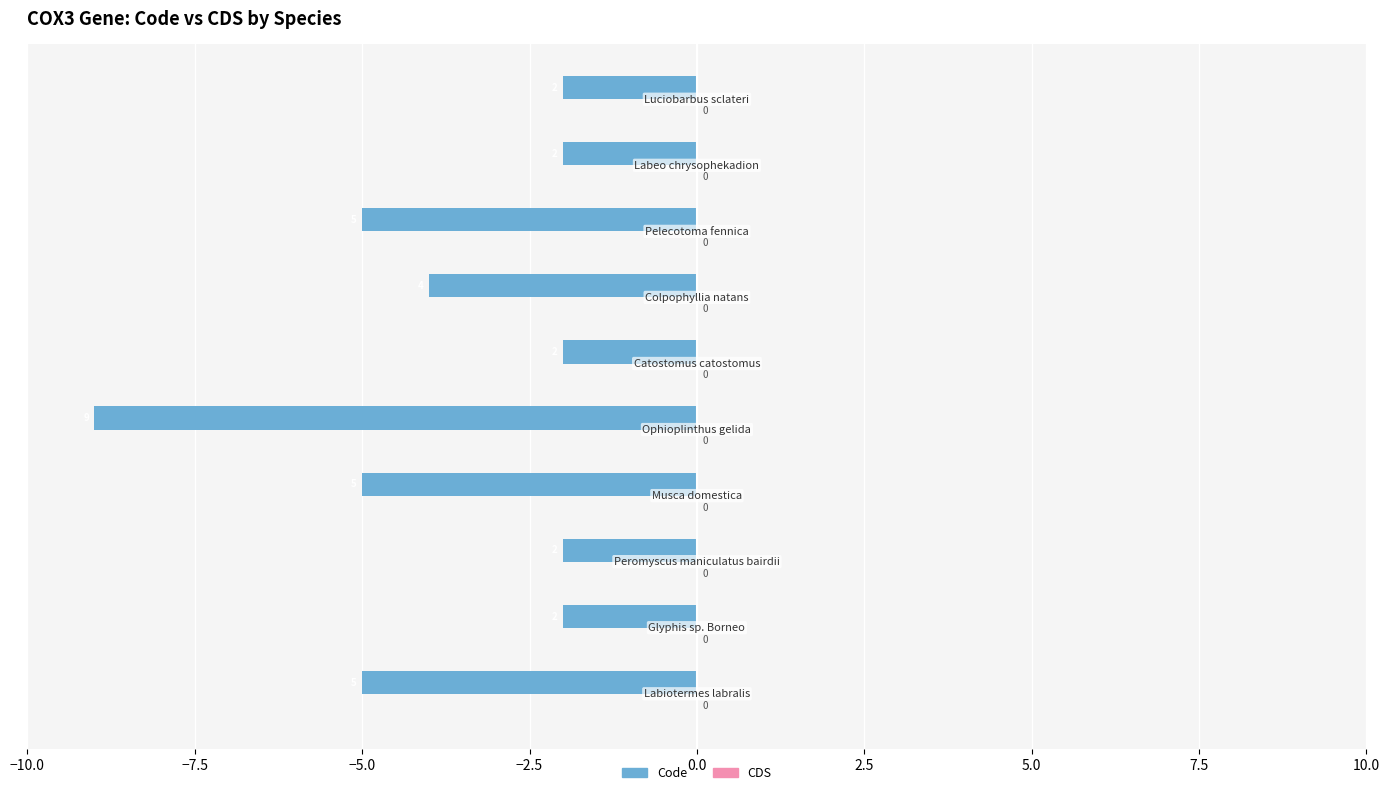

Does the chart contain any negative values?

Yes